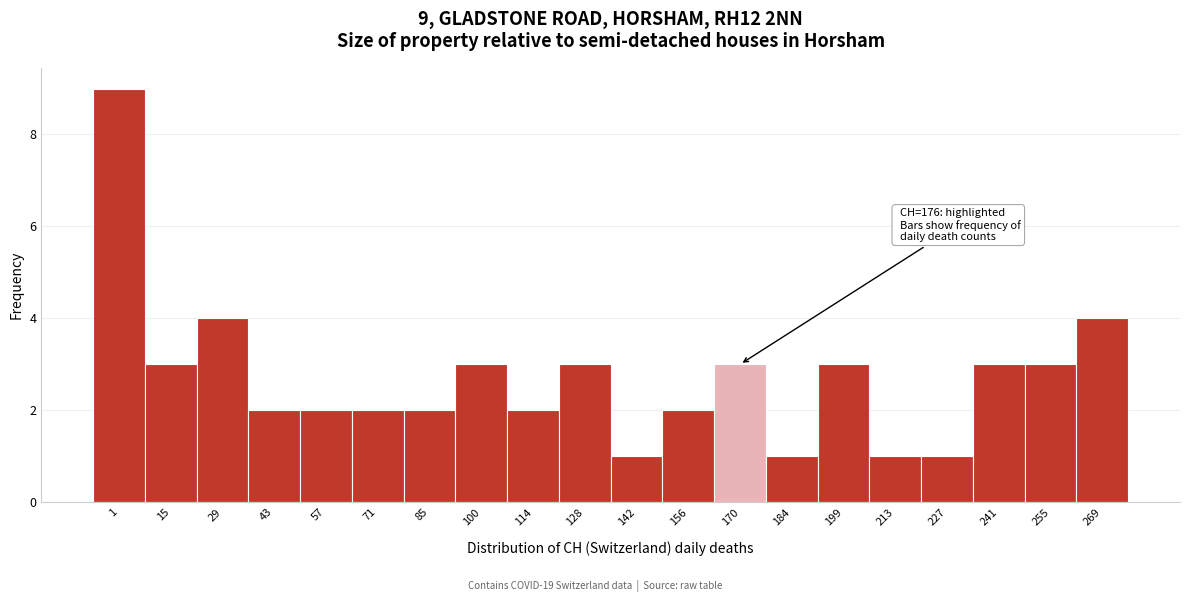

Reading right to left, extract all data points from this chart.

269=4	255=3	241=3	227=1	213=1	199=3	184=1	170=3	156=2	142=1	128=3	114=2	100=3	85=2	71=2	57=2	43=2	29=4	15=3	1=9